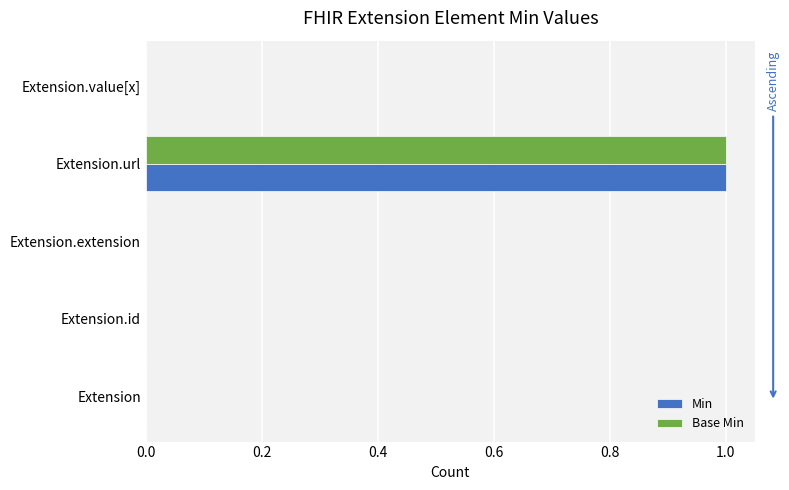

True or false: Base Min has a value of 0 at Extension.id.

True